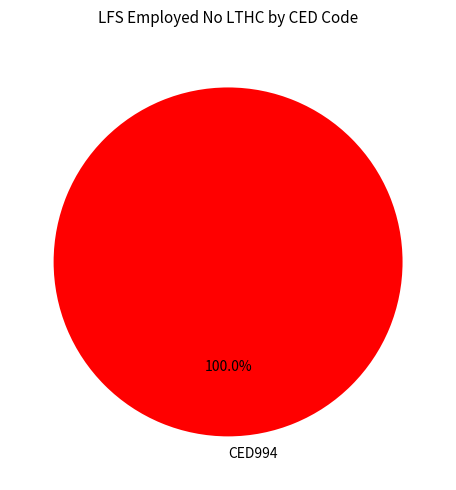

Does any single category account for the majority?

Yes